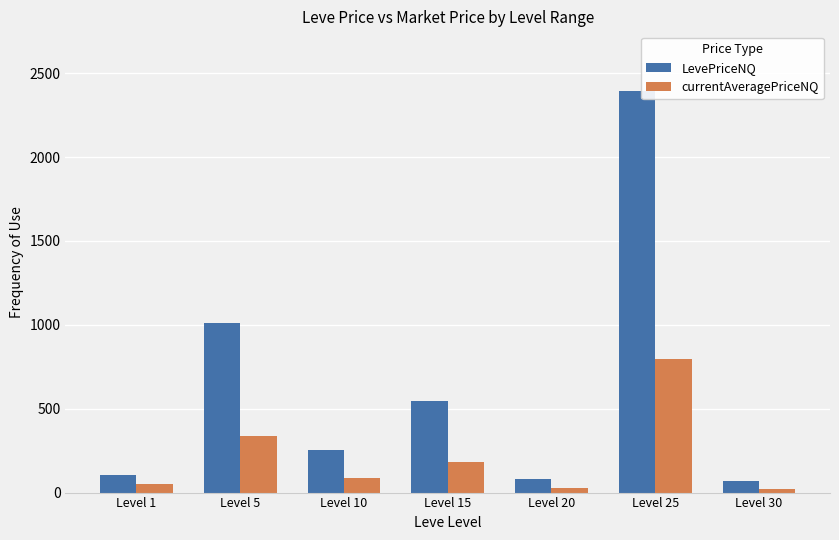

Which series has the largest range (max minus min)?

LevePriceNQ